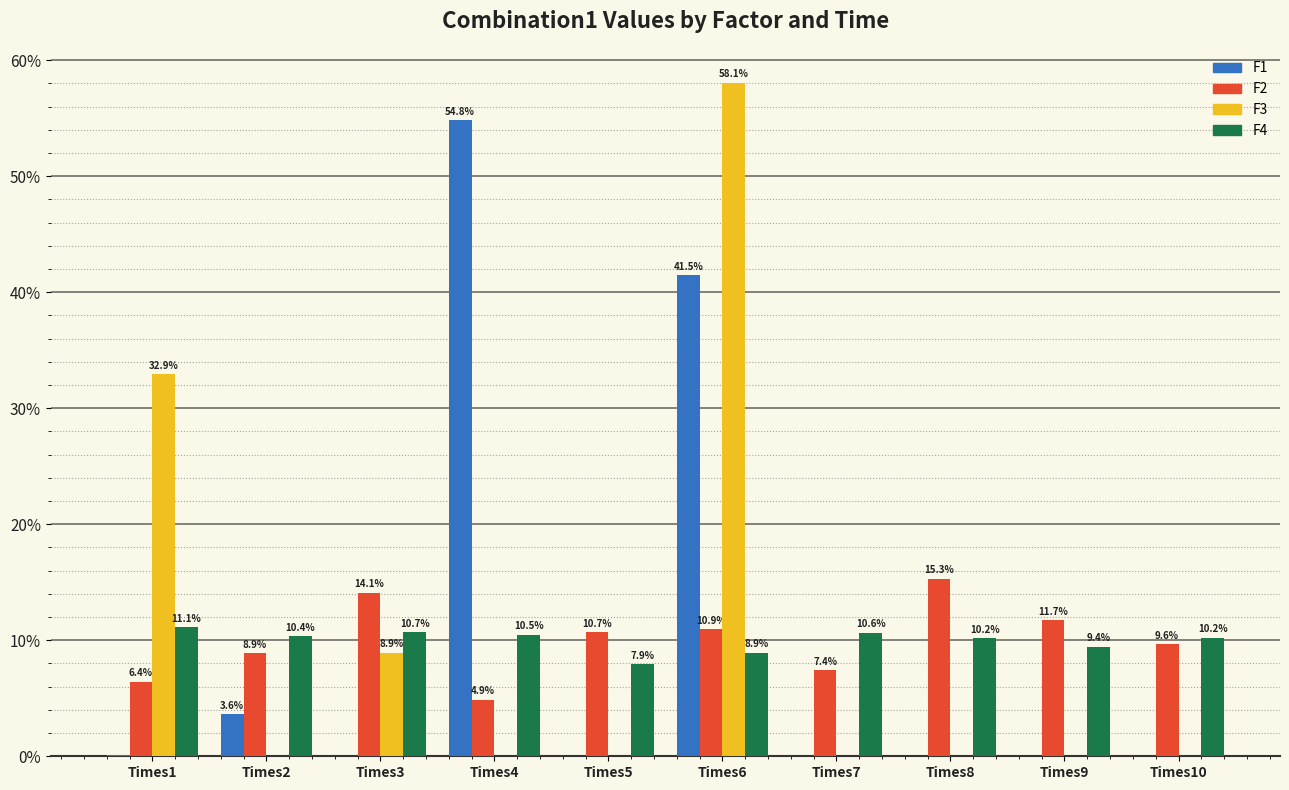

The F2 series shows 10.7 at Times1. True or false?

False